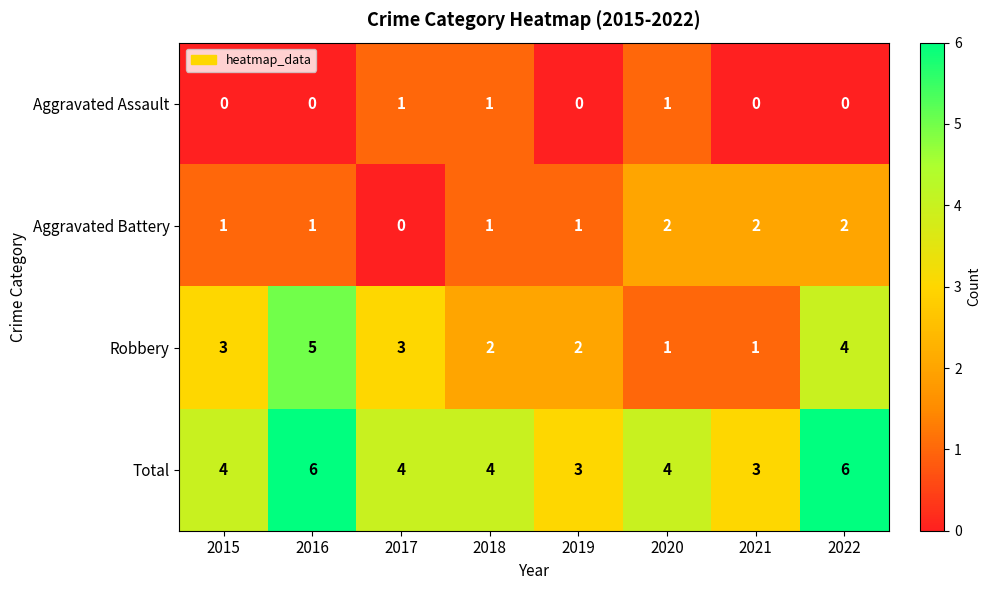

Which series has the largest total across all categories?

Total